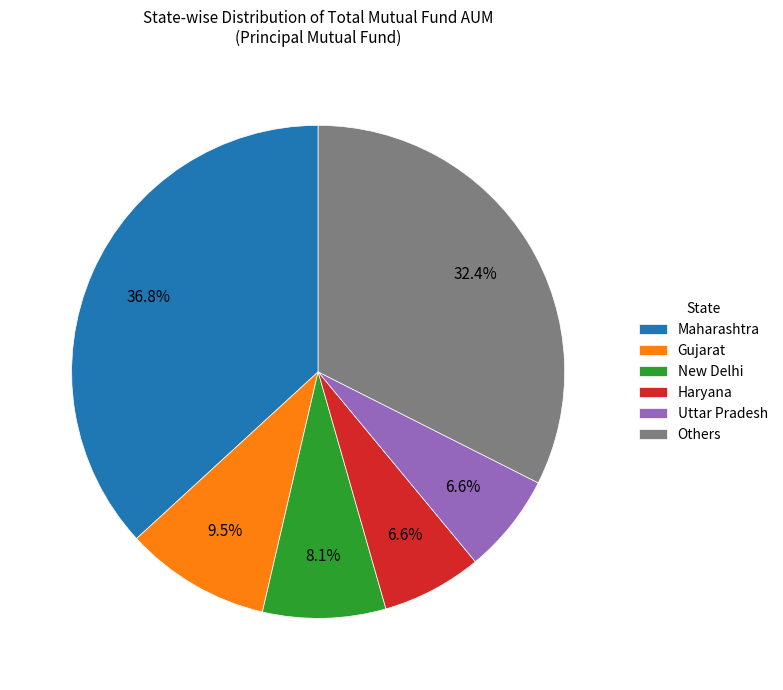

Is there any slice that represents more than half of the pie?

No